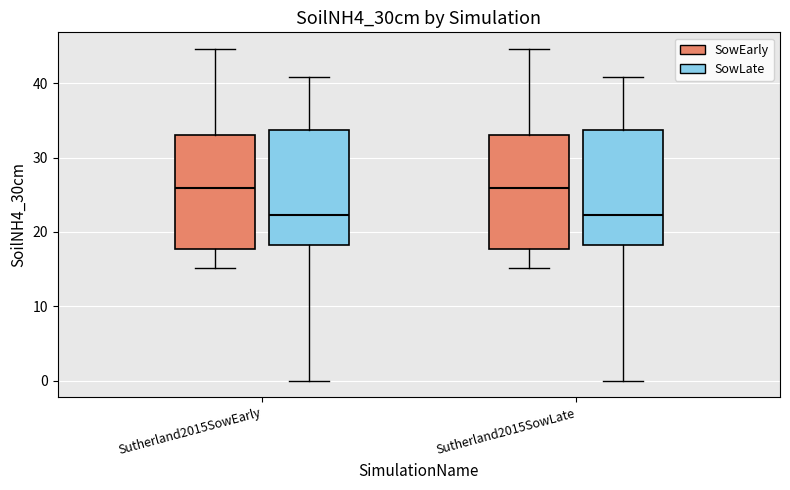

Where does the median line of the box for Sutherland2015SowEarly (SowLate) sit on the y-axis? The values are not printed on the chart, so give them approximately, as read against the axis.

22